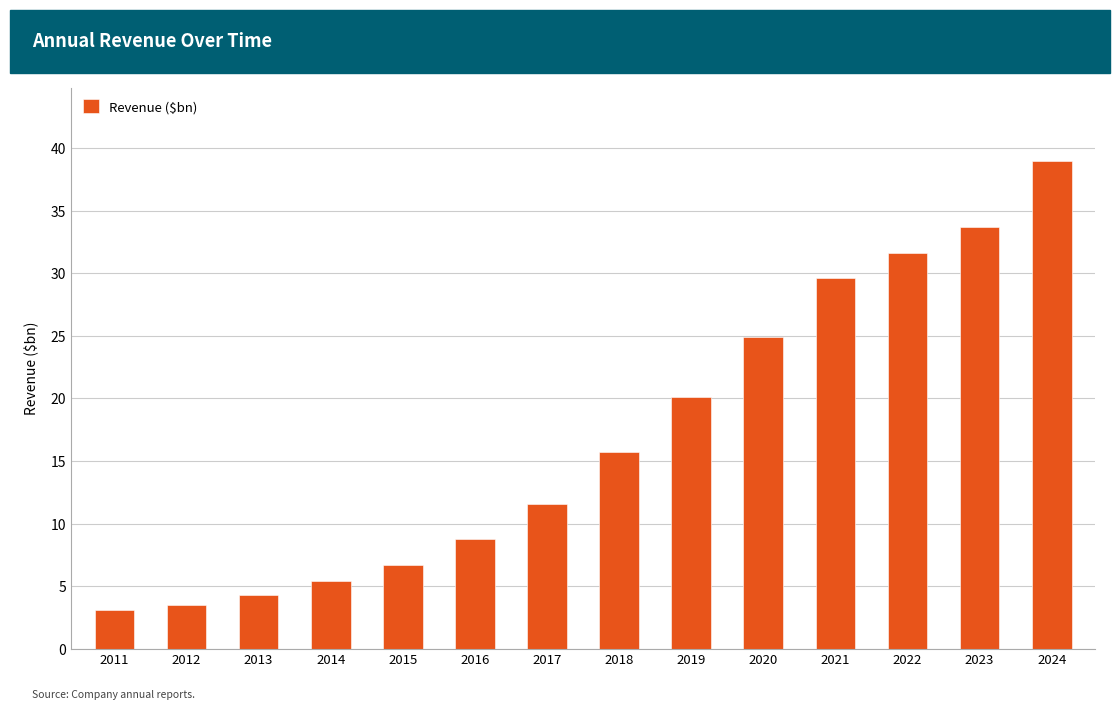

What is the difference between the values at 2018 and 2024?

23.3